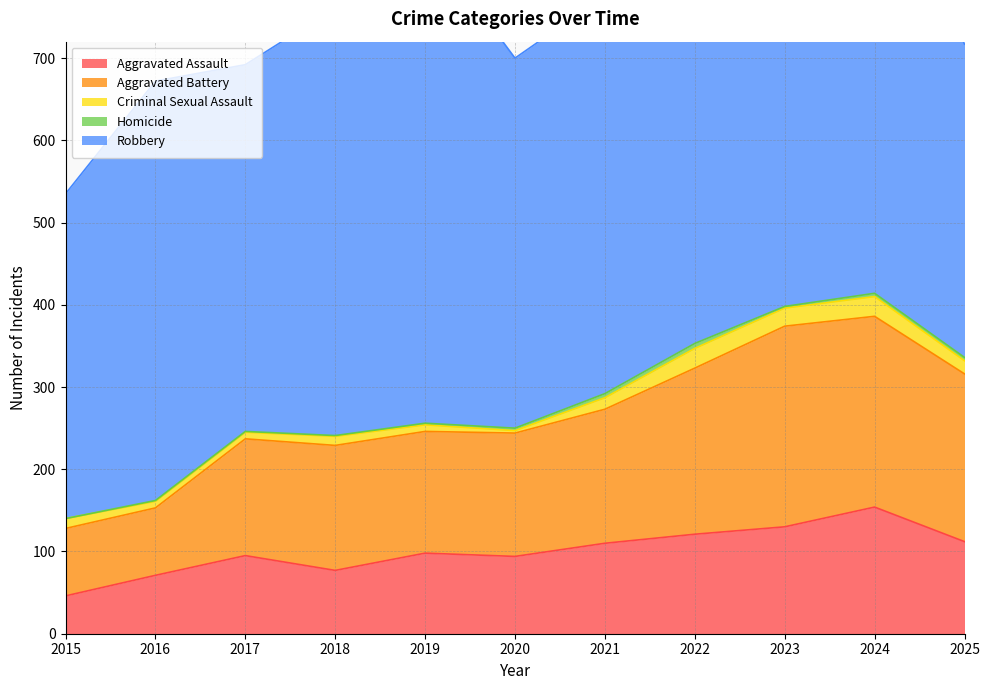

Is it true that Criminal Sexual Assault equals 24 at 2025?

False